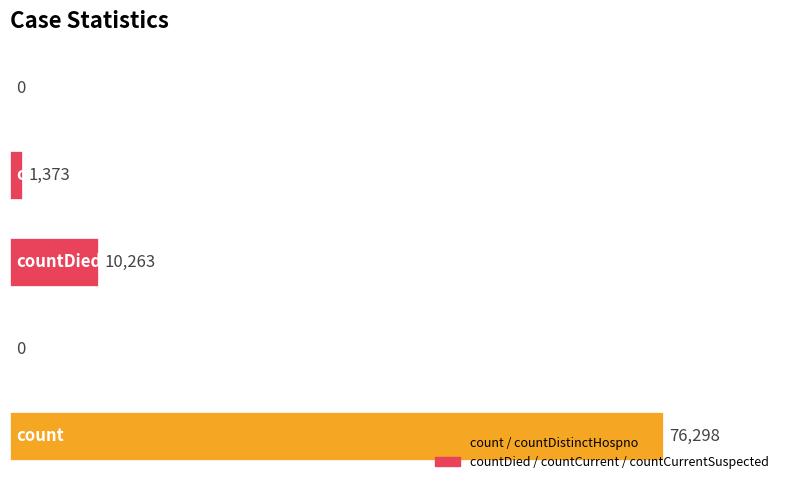

How many categories are shown in the chart?

5